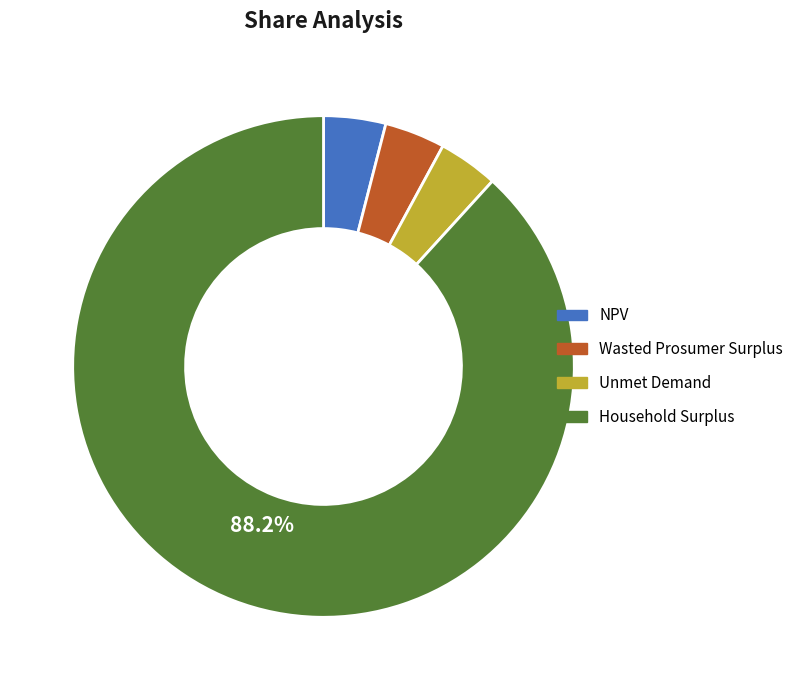

To the nearest percent, what portion does NPV represent?

4%